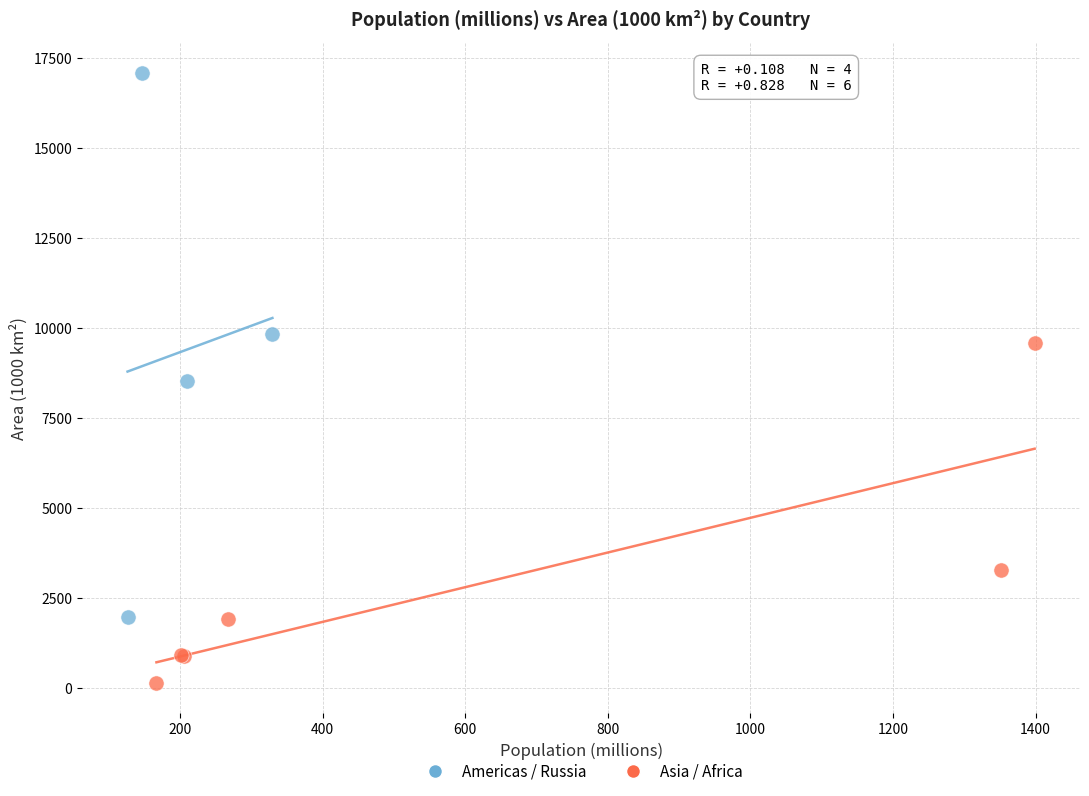

Which series has the widest spread of Y values?

Americas / Russia